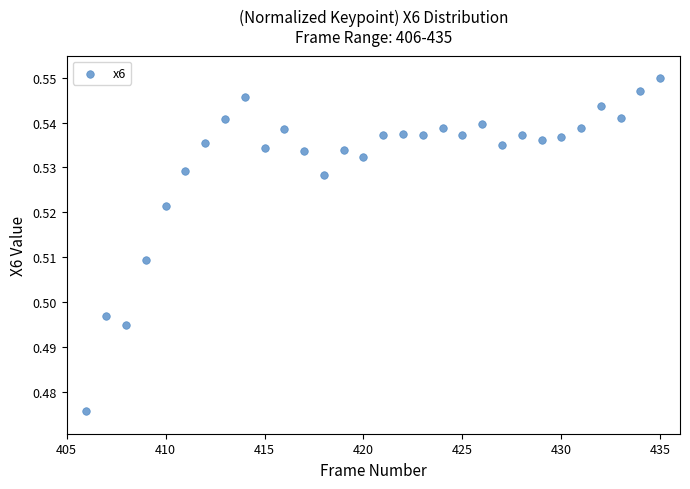

What is the range of X values (max minus min)?

29.0